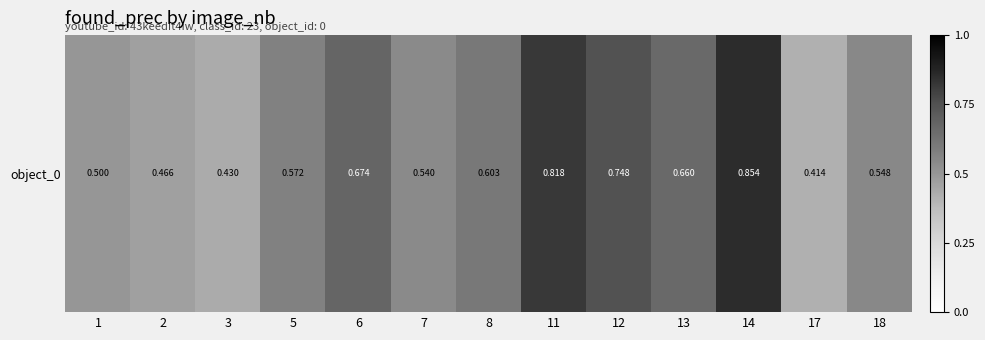

What is the change in value from 2 to 8?

+0.1